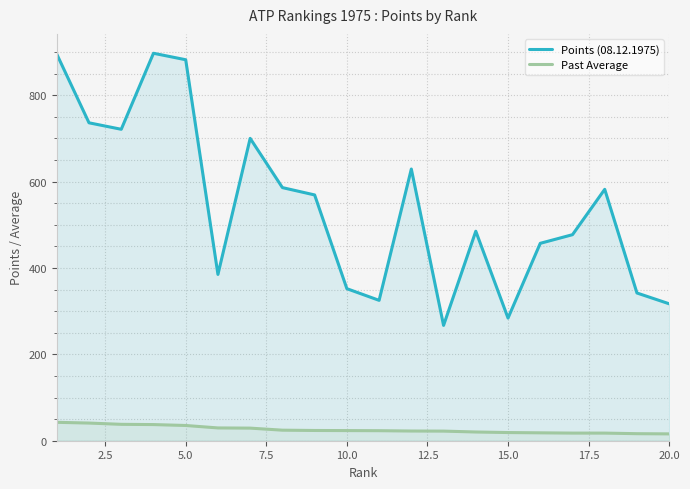

True or false: Past Average and Points (08.12.1975) intersect in this chart.

False